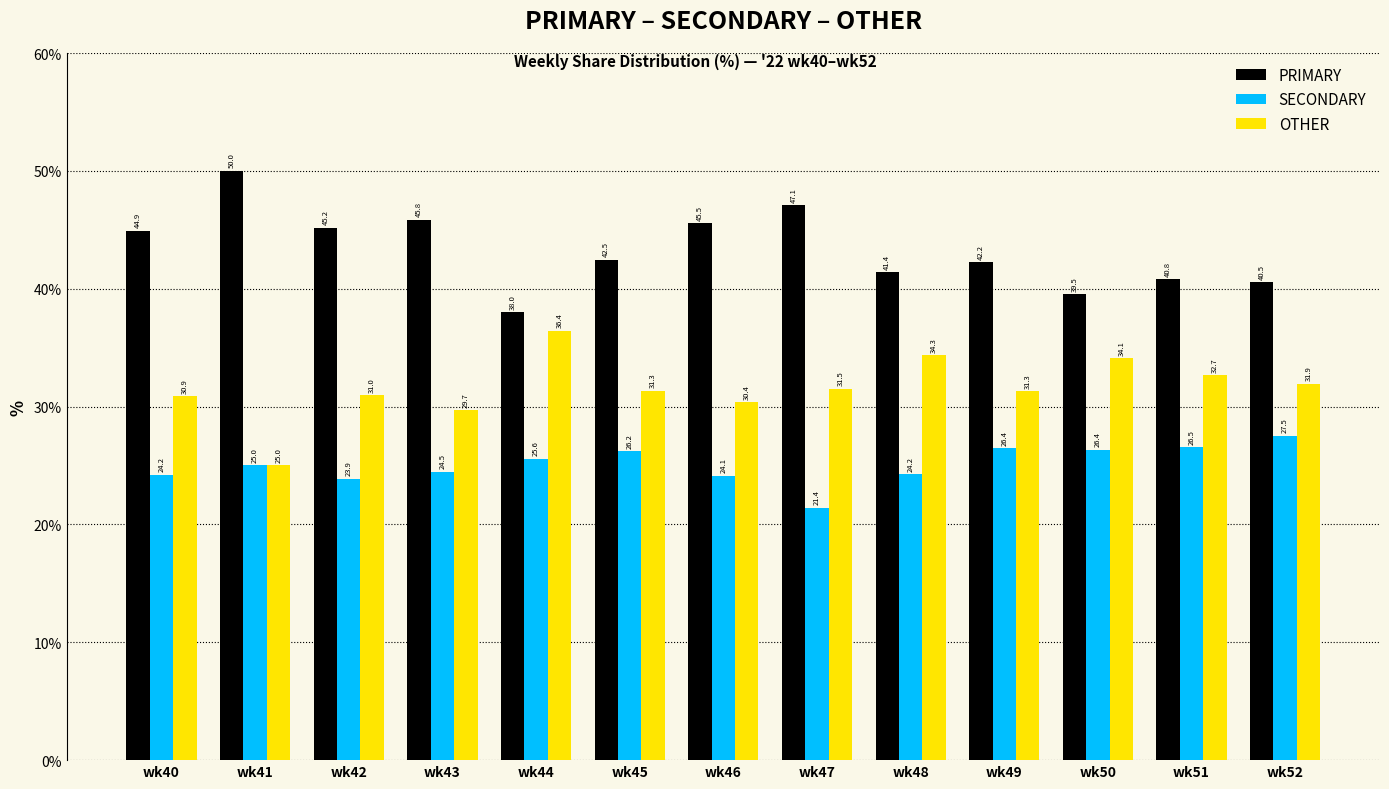

Reading left to right, transcribe all the data shown in this chart.

PRIMARY: 44.9	50.0	45.2	45.8	38.0	42.5	45.5	47.1	41.4	42.2	39.5	40.8	40.5
SECONDARY: 24.2	25.0	23.9	24.5	25.6	26.2	24.1	21.4	24.2	26.4	26.4	26.5	27.5
OTHER: 30.9	25.0	31.0	29.7	36.4	31.3	30.4	31.5	34.3	31.3	34.1	32.7	31.9